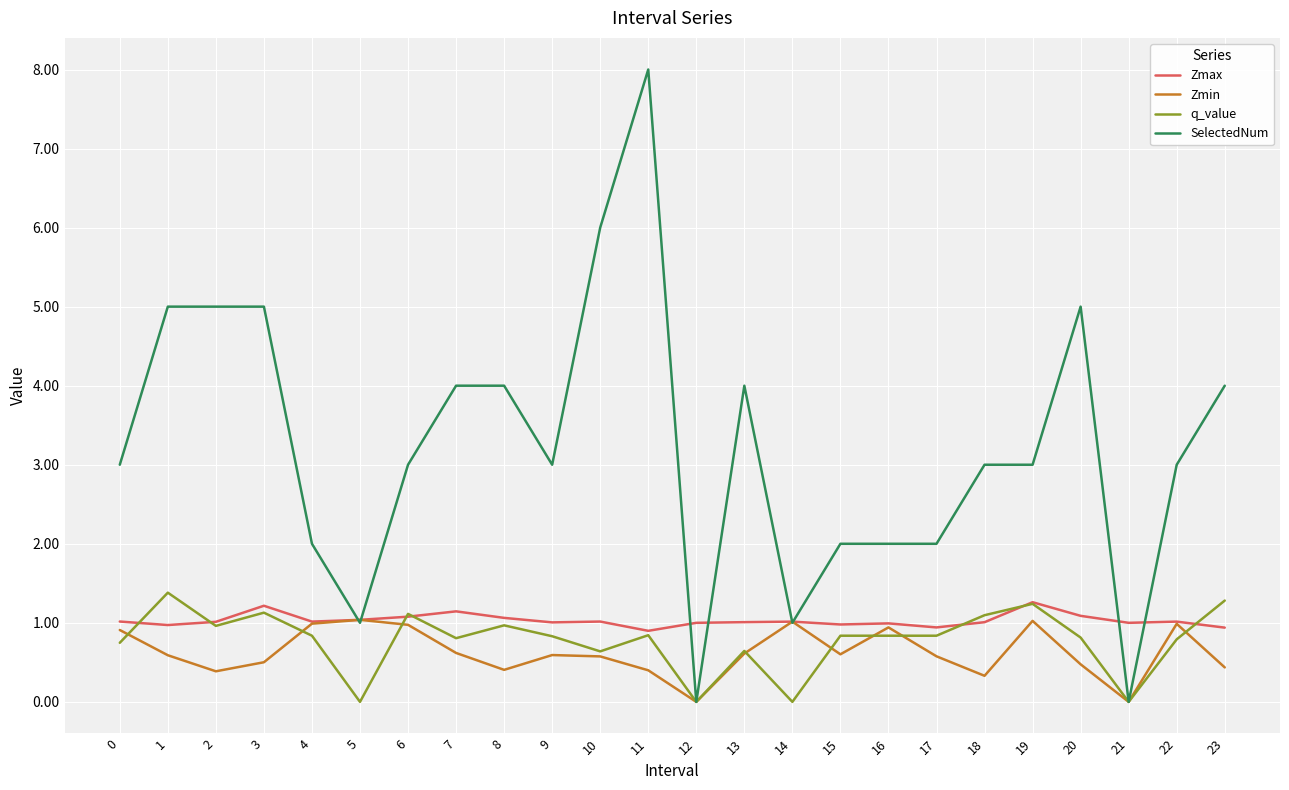

True or false: Zmax and SelectedNum intersect in this chart.

True